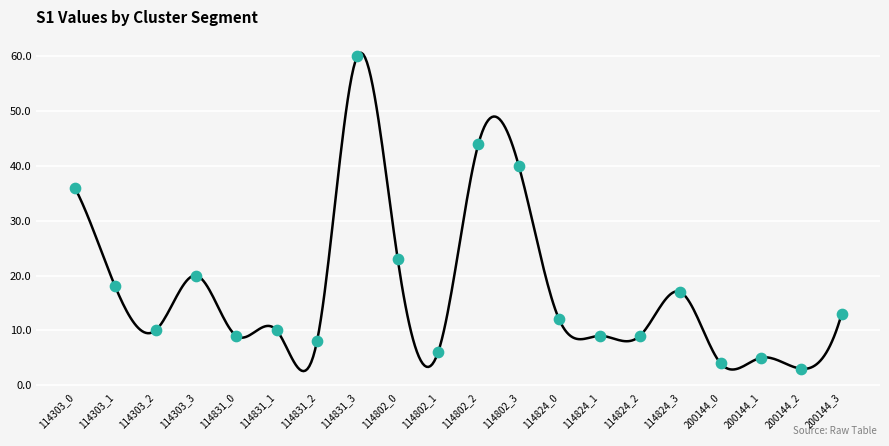

What is the smallest value displayed?

2.6